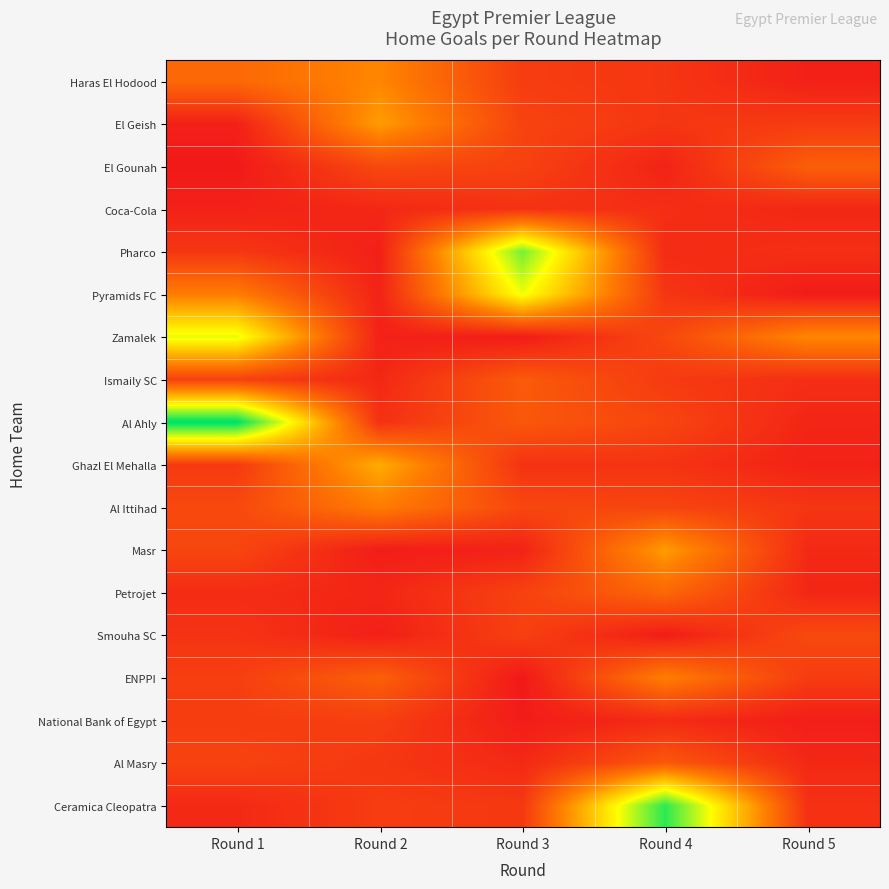

At Round 3, list the series in order from largest to smallest.

Pharco, Pyramids FC, Ismaily SC, Al Ahly, Al Ittihad, El Geish, El Gounah, Petrojet, Smouha SC, Haras El Hodood, Ceramica Cleopatra, Coca-Cola, Ghazl El Mehalla, Al Masry, Masr, National Bank of Egypt, Zamalek, ENPPI